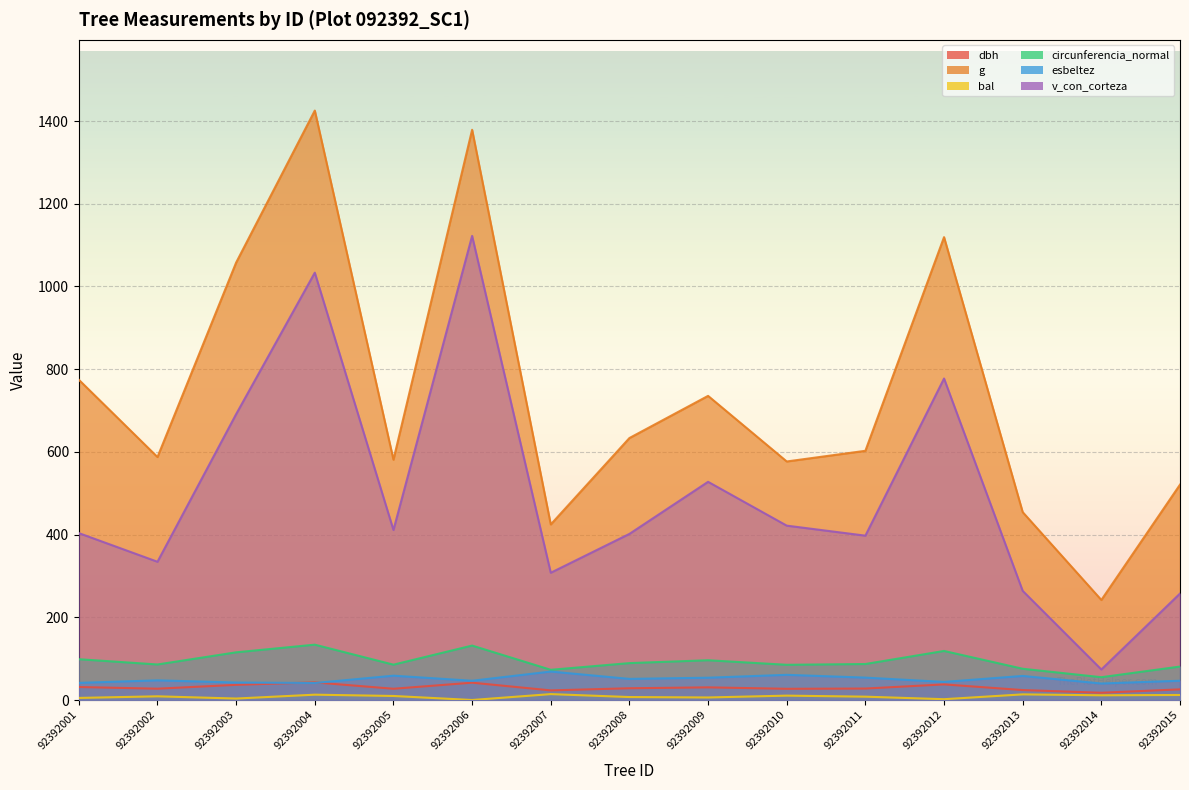

At which category is the sum across all series the highest?

92392006